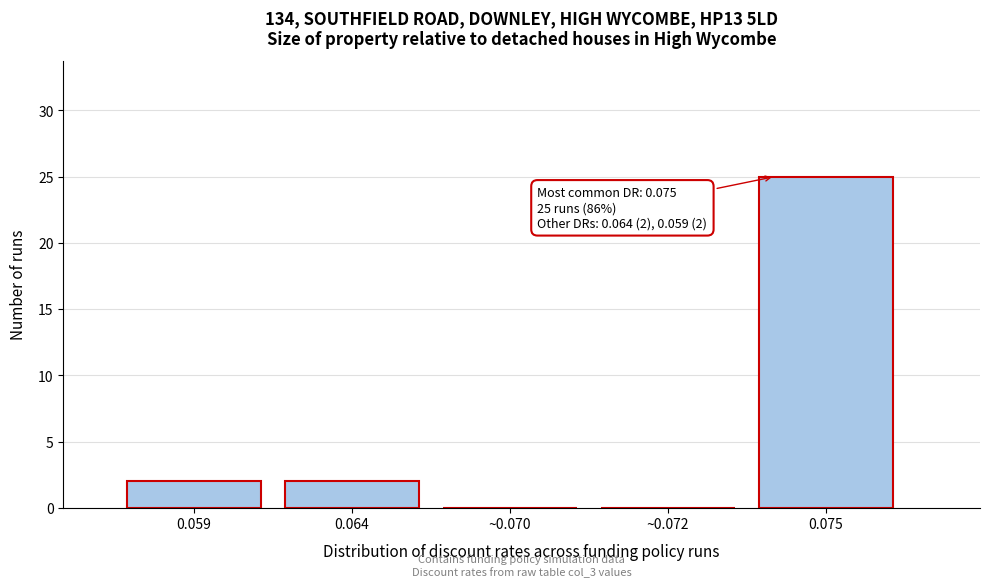

Reading left to right, what are all the values shown in this chart?

0.059=2	0.064=2	~0.070=0	~0.072=0	0.075=25